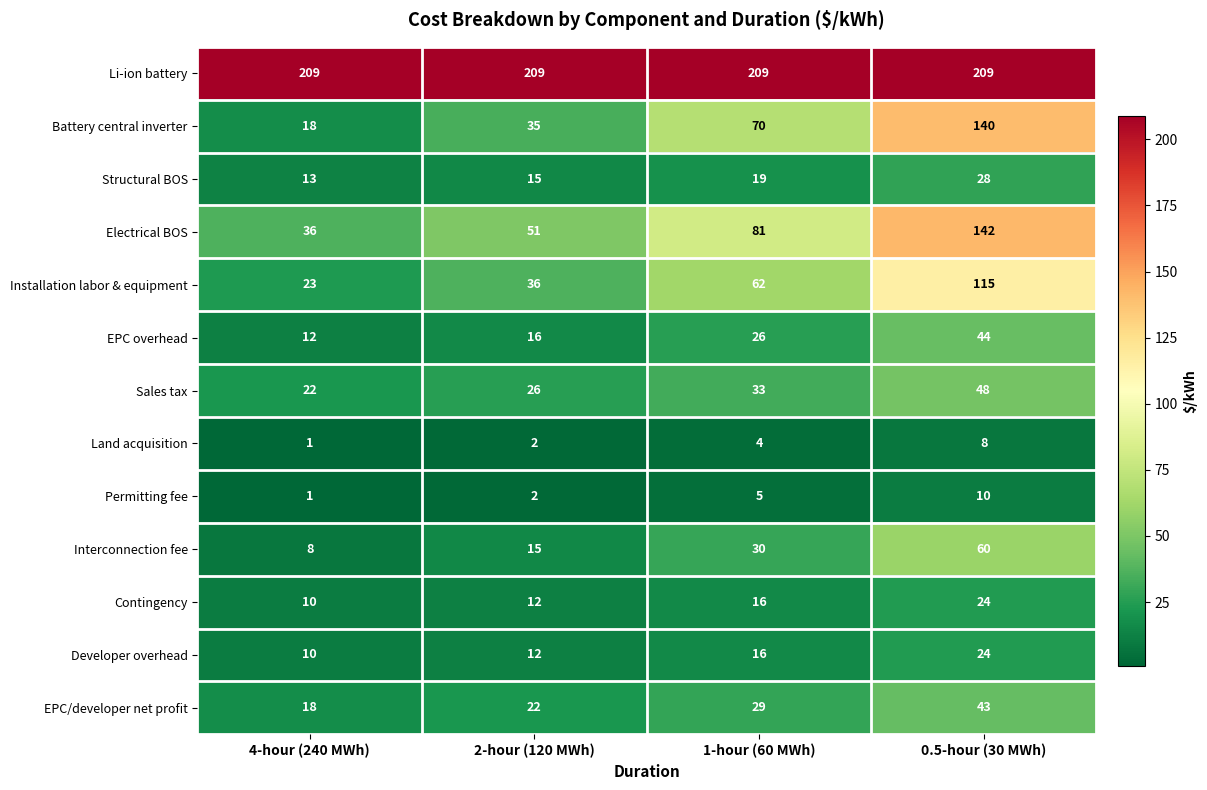

At how many categories does at least one series exceed 50?

4